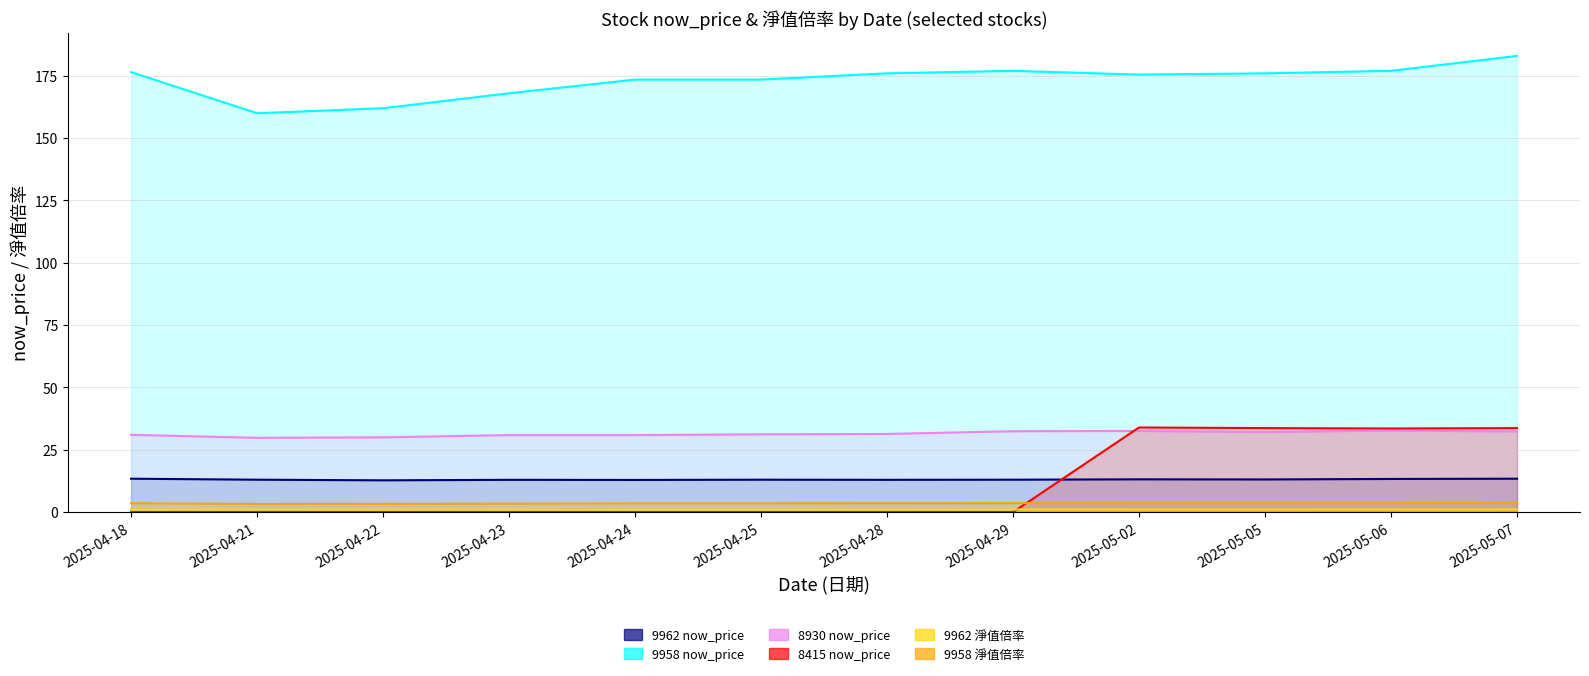

How many interior local valleys does the 8930 now_price series have?

2